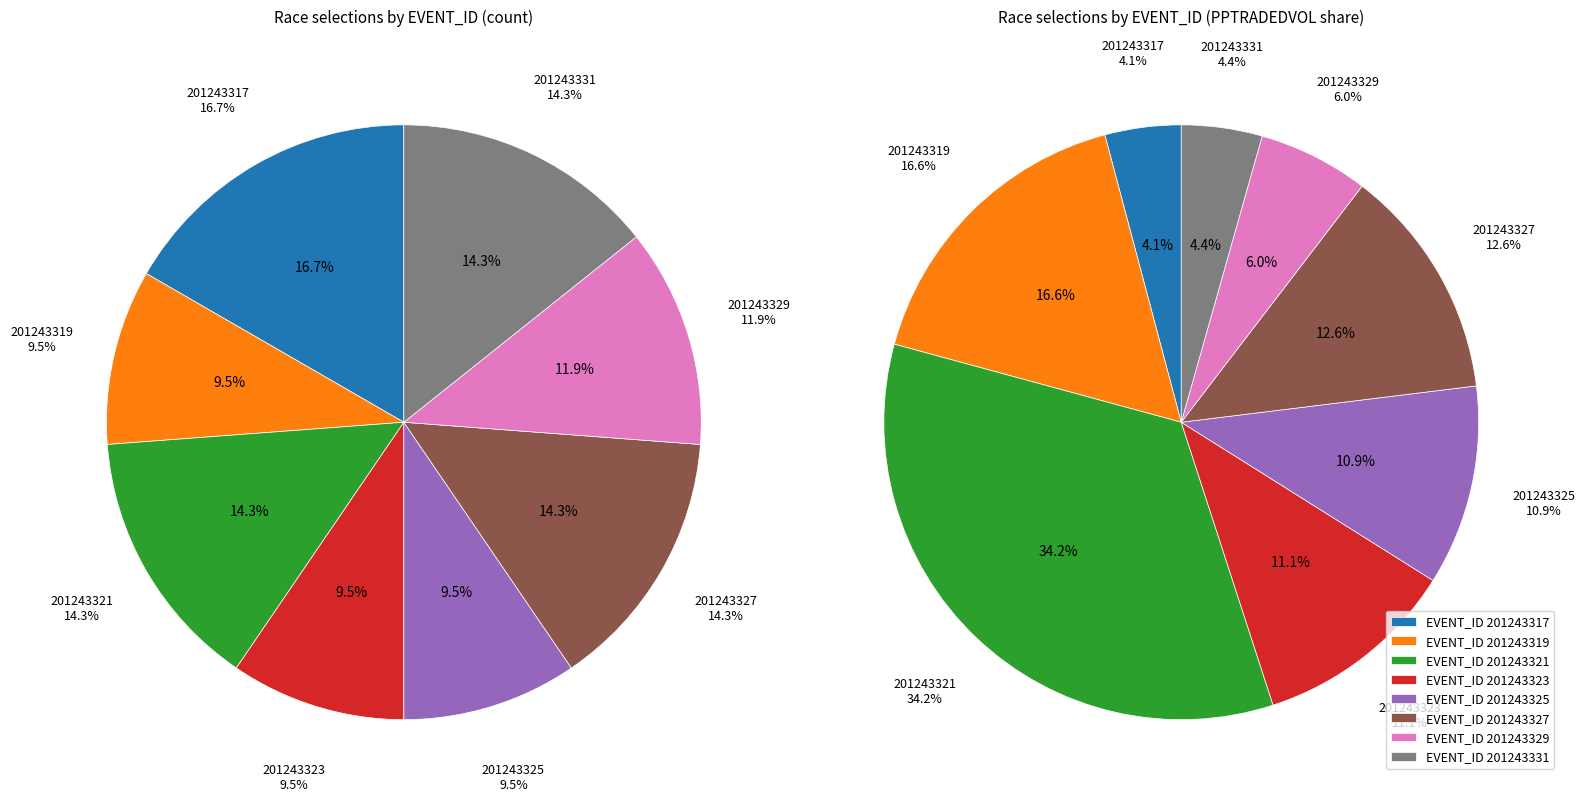

True or false: 201243327 accounts for 14% of the total.

True